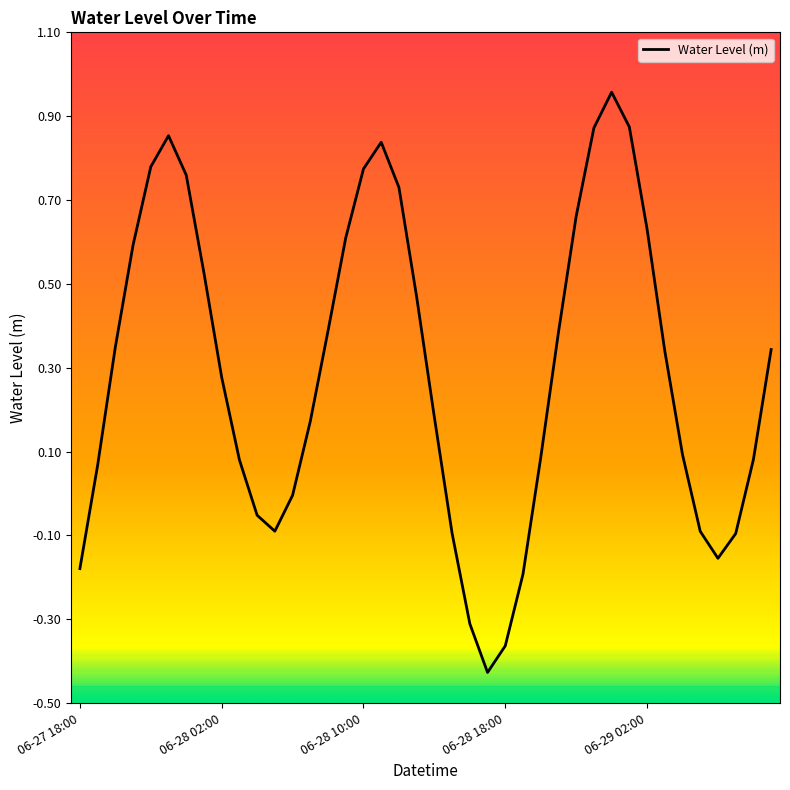

What is the difference between the maximum and minimum values?

1.4